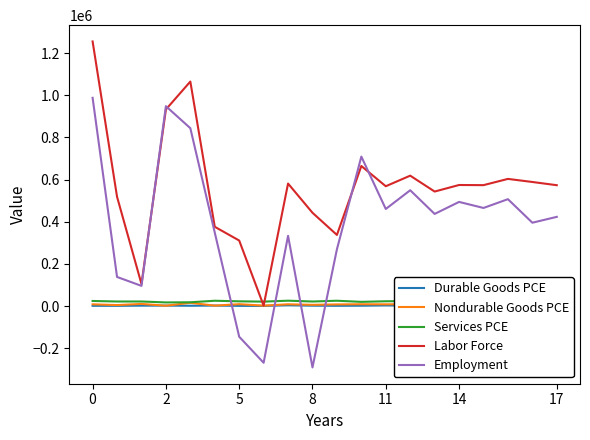

How many values in the Employment series are below 436988?

10